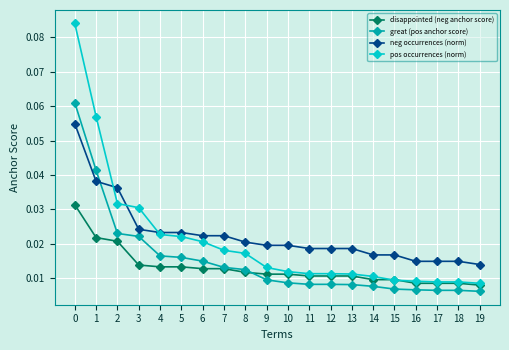

What are all the series names shown in the legend?

disappointed (neg anchor score), great (pos anchor score), neg occurrences (norm), pos occurrences (norm)